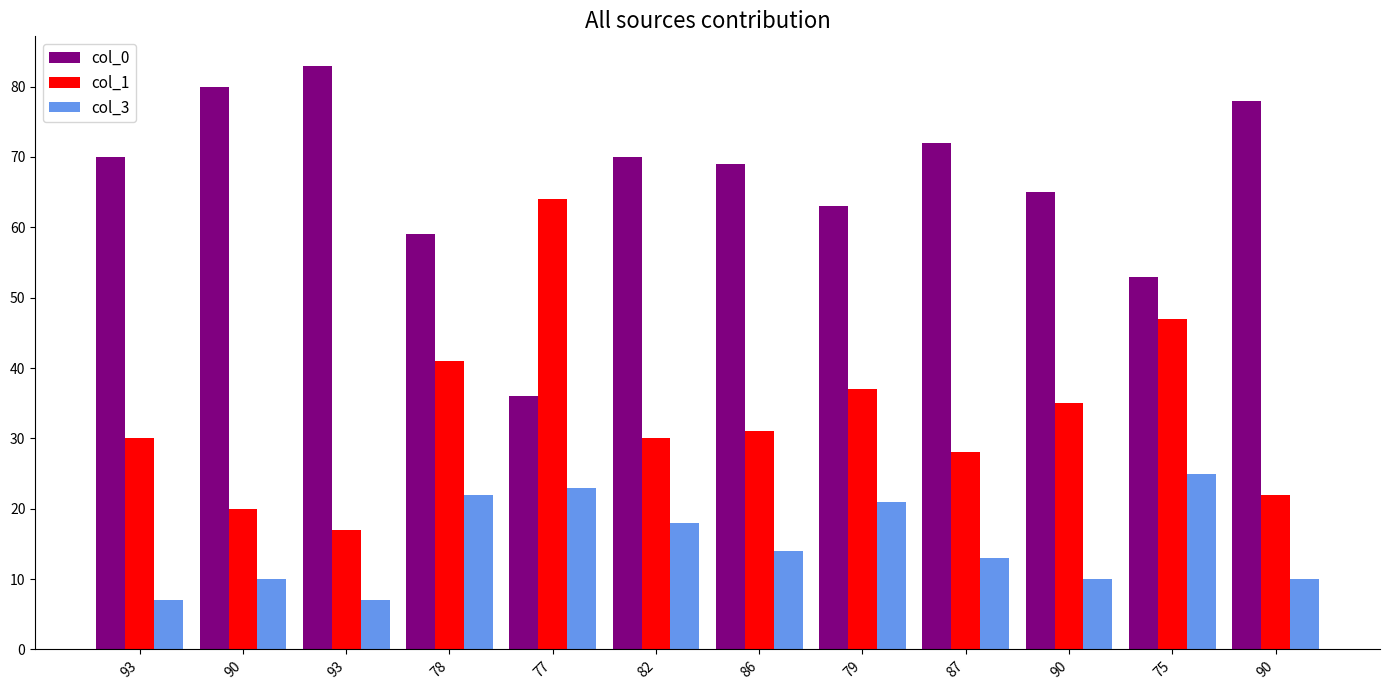

How many bars are there in total?

36